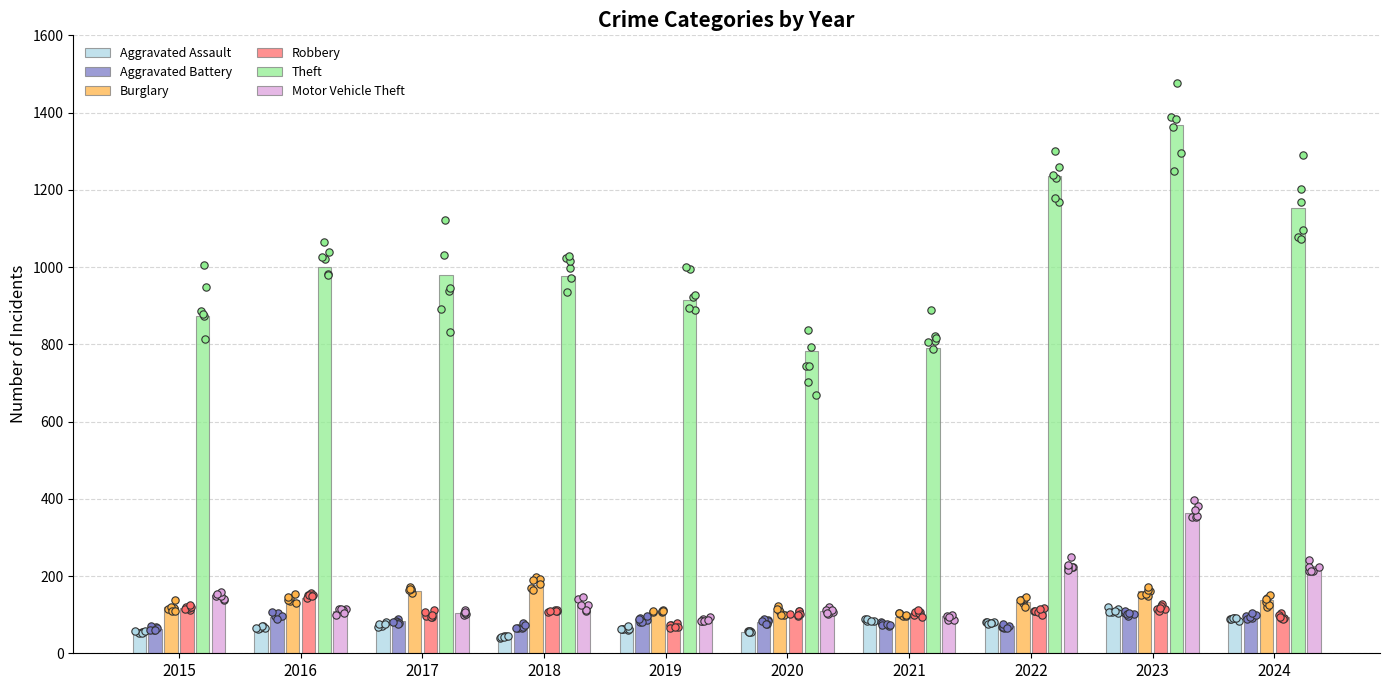

Is the value of Aggravated Battery at 2015 greater than the value of Burglary at 2020?

No